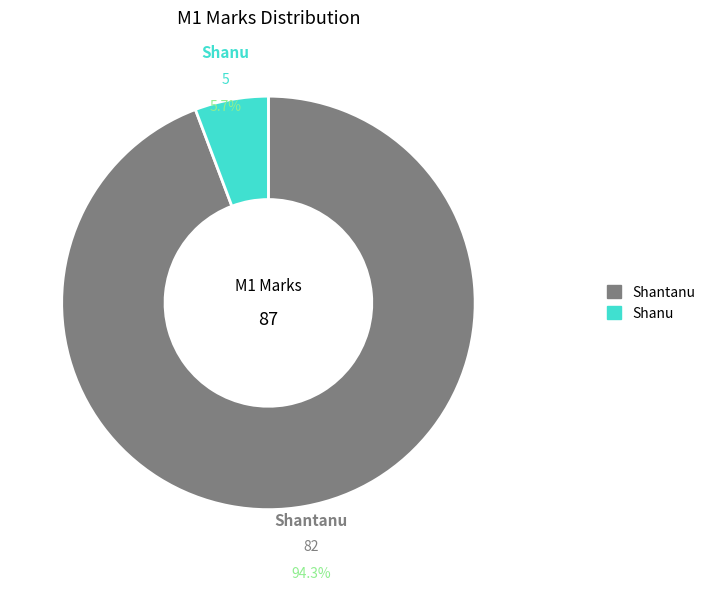

Rank the categories by value from highest to lowest.

Shantanu, Shanu